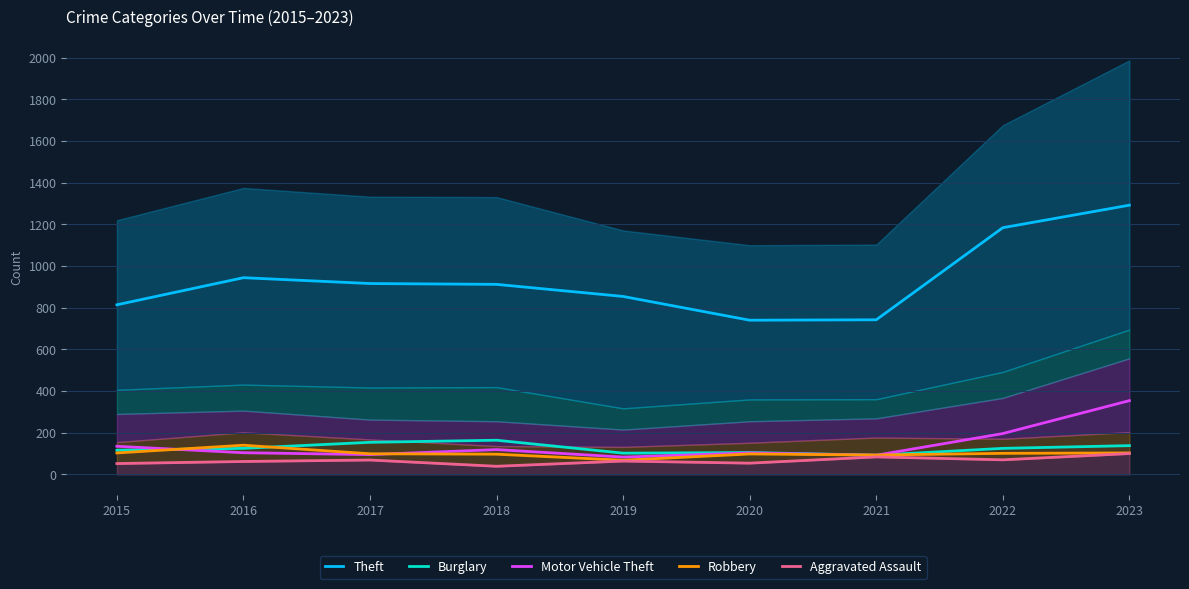

Does the chart have visible grid lines?

Yes